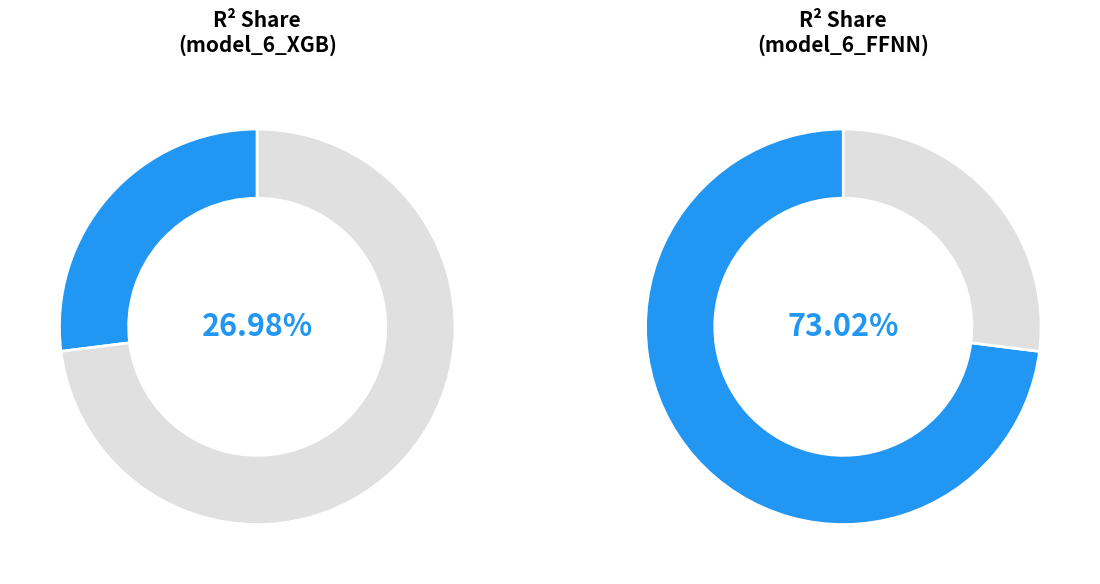

What is the smallest slice in the pie chart?

model_6_XGB